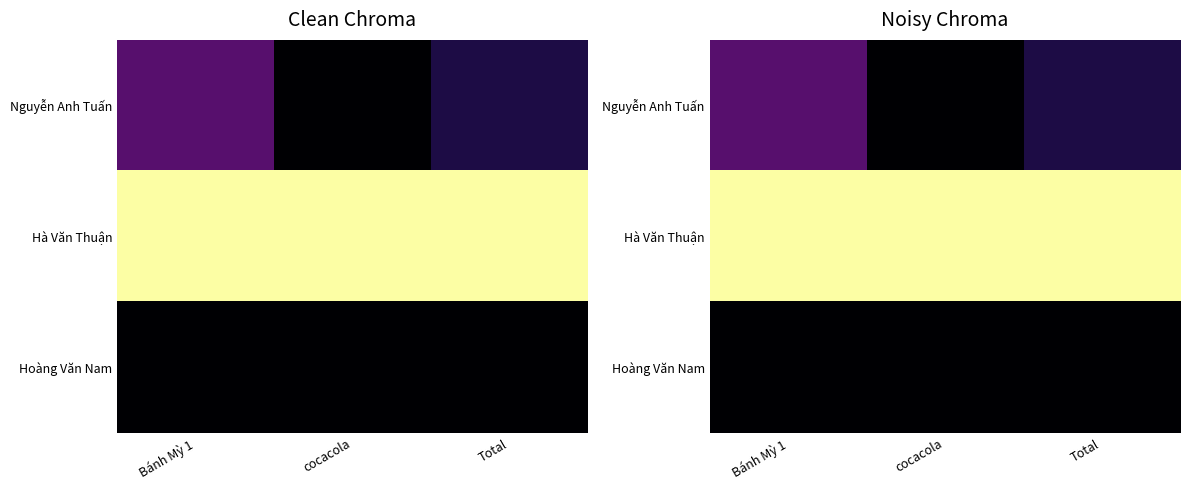

List the series in order of their peak value, lowest first.

Hoàng Văn Nam, Nguyễn Anh Tuấn, Hà Văn Thuận